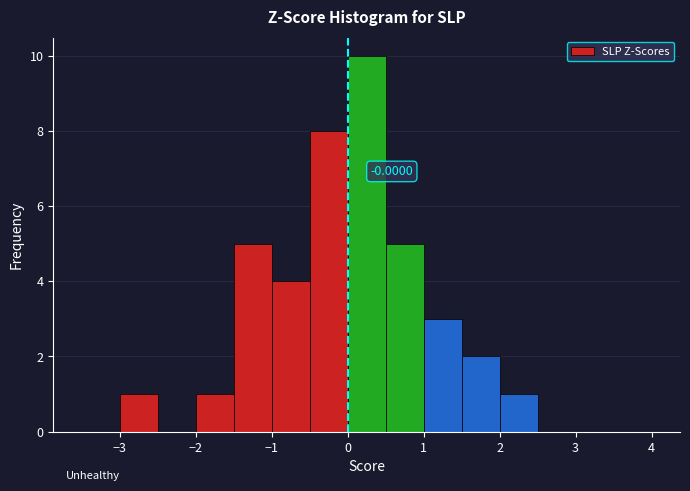

Which range on the x-axis has the tallest bar?

0.0 to 0.5